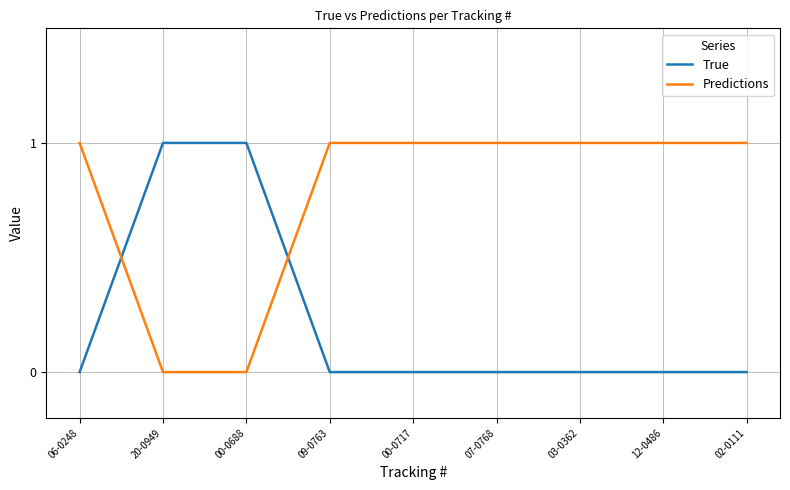

Which series has the largest total across all categories?

Predictions